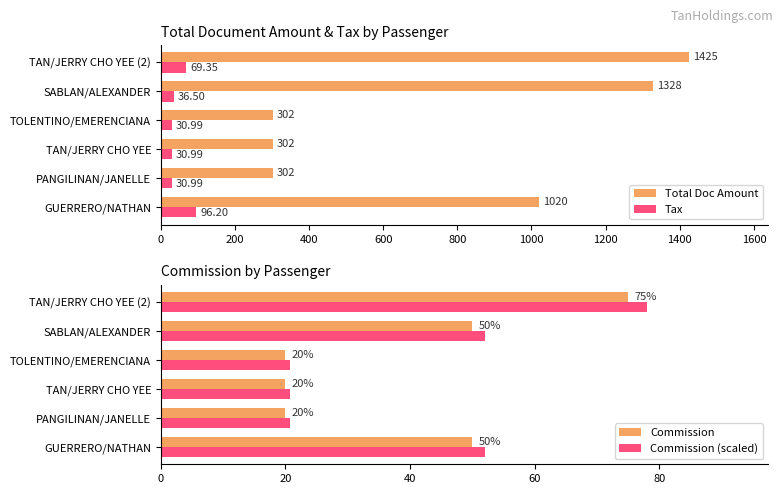

What is the highest value of the Tax series?

96.2